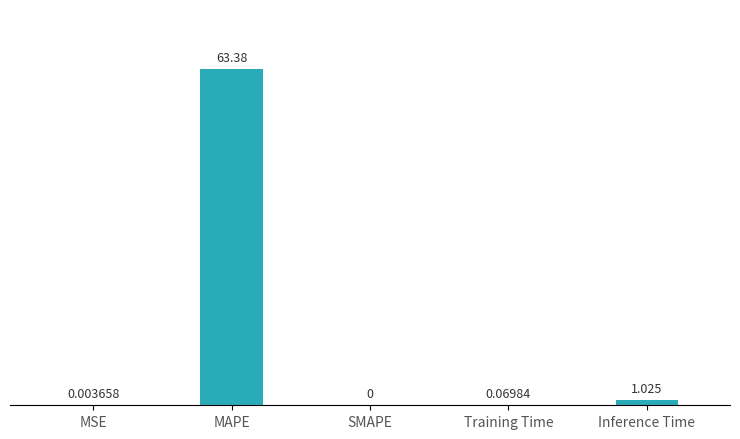

Between SMAPE and Training Time, which is larger?

Training Time